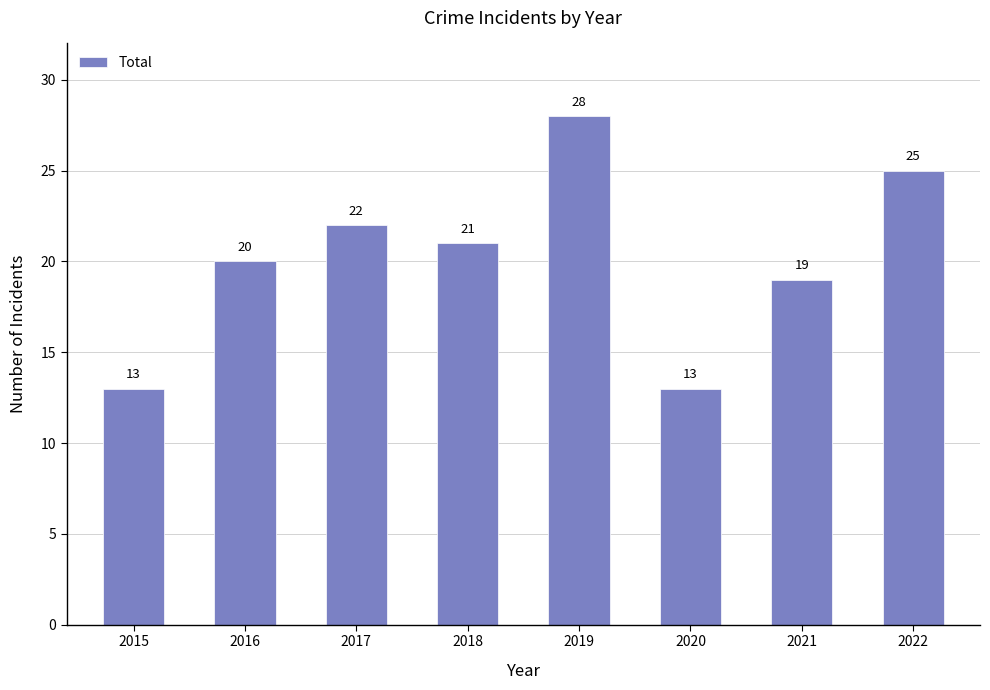

Which label corresponds to the largest value in the chart?

2019